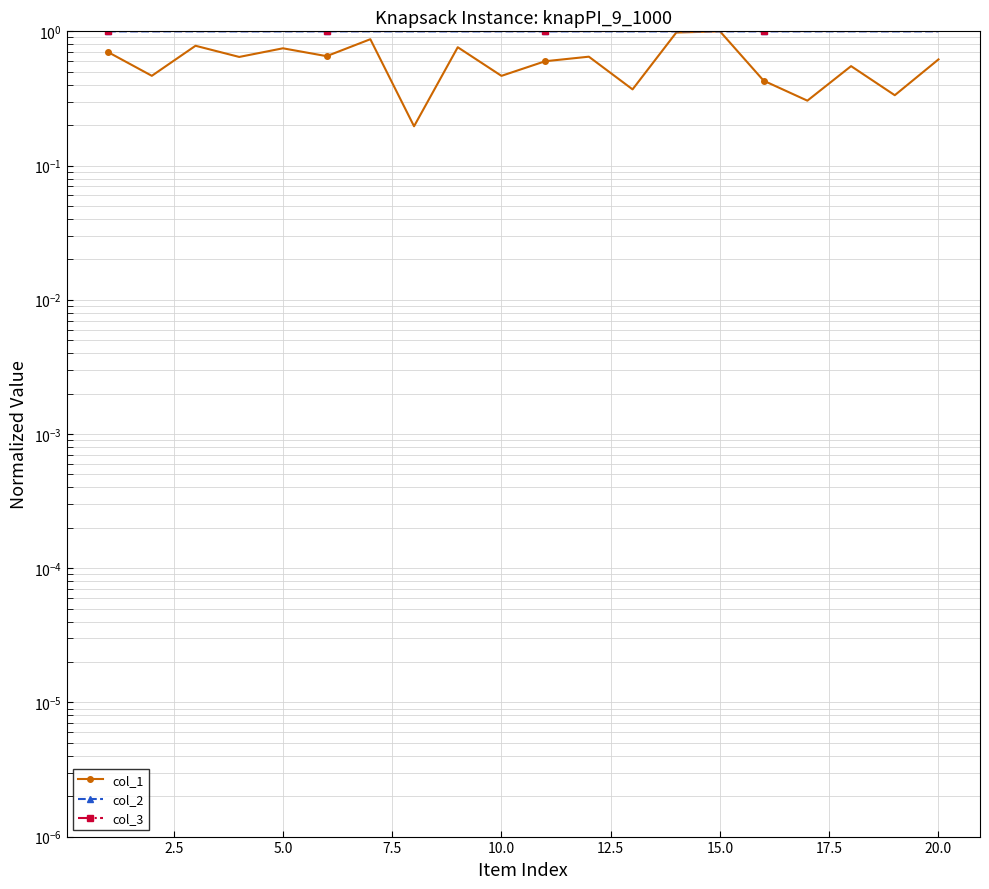

What value does the col_2 series have at 17.5?

1.0